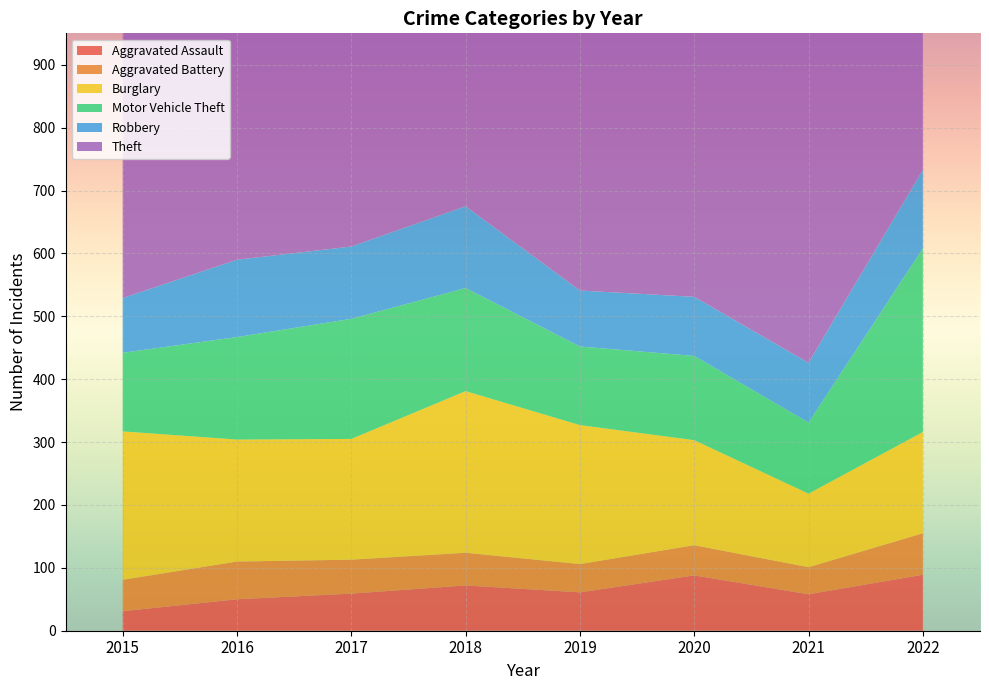

True or false: Burglary has more than 0 points higher than both neighbors.

True